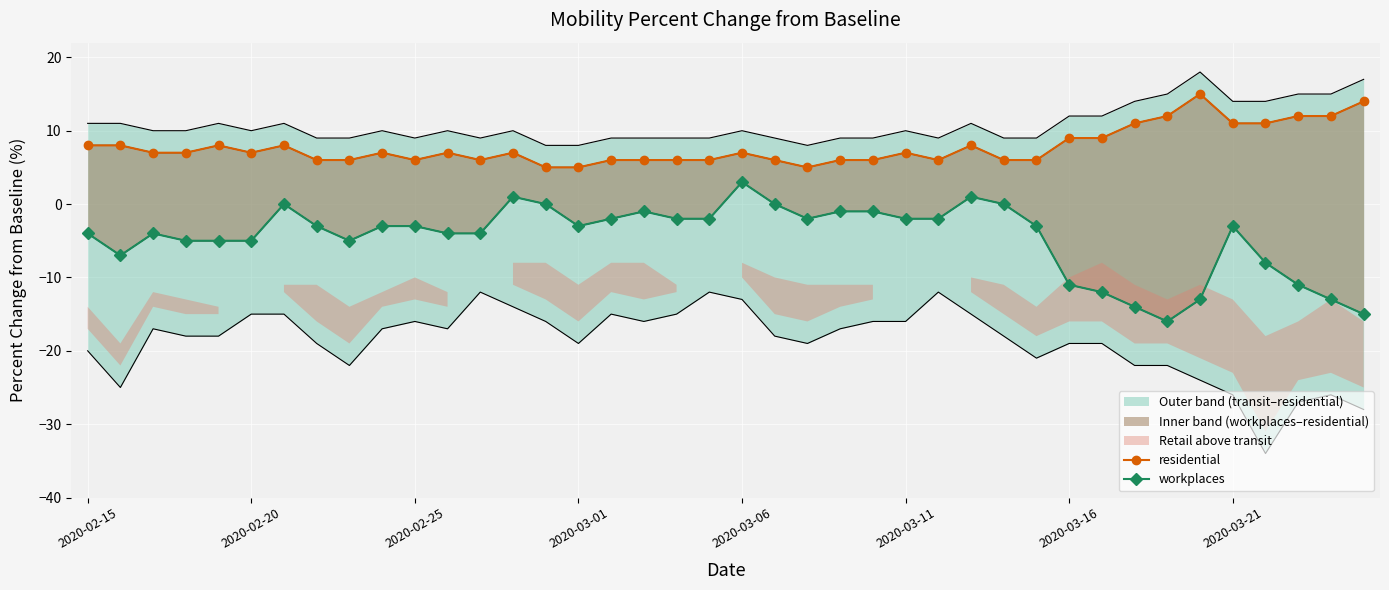

Is it true that workplaces equals -21 at 31?

False